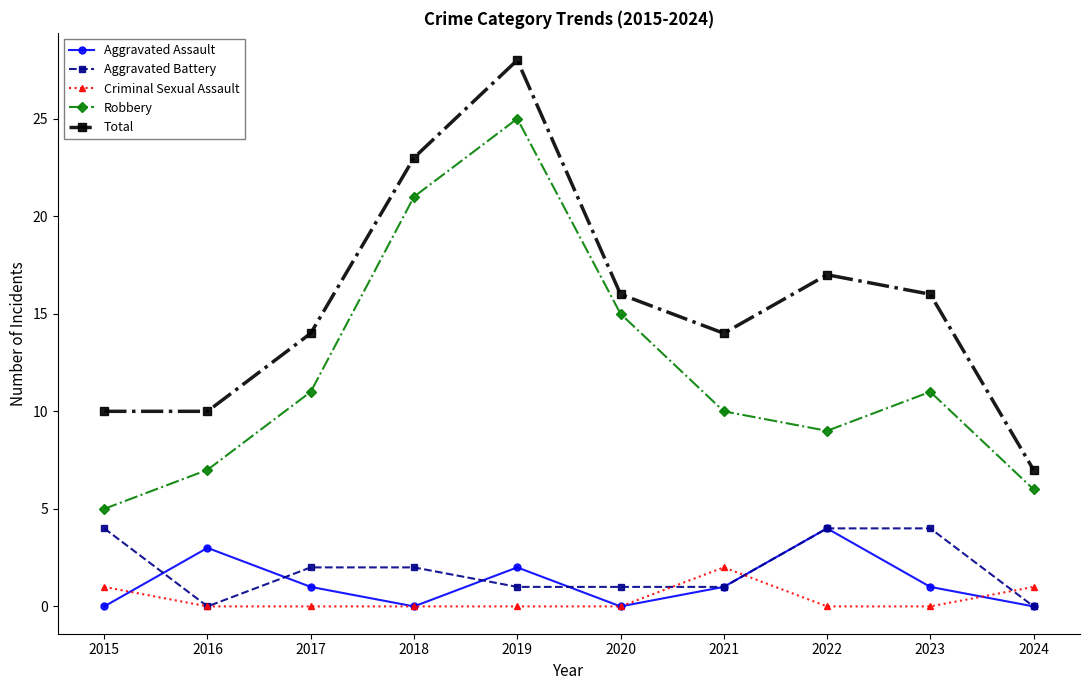

True or false: Criminal Sexual Assault and Aggravated Assault intersect in this chart.

True